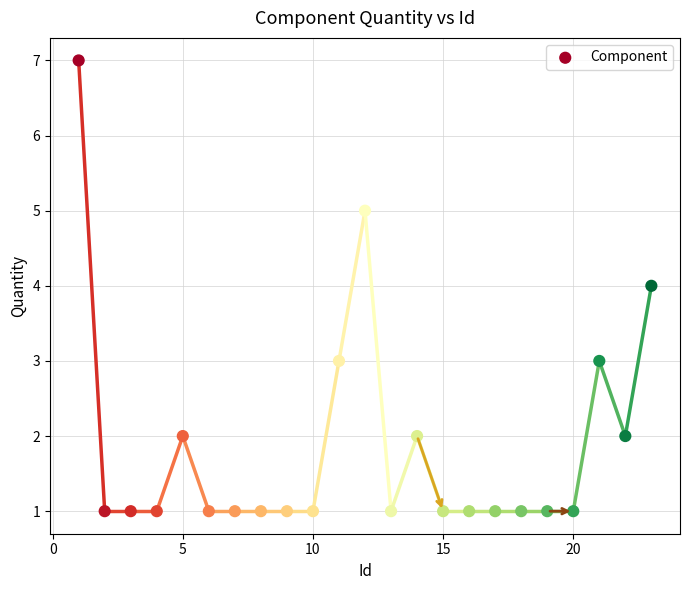

What is the range of X values (max minus min)?

22